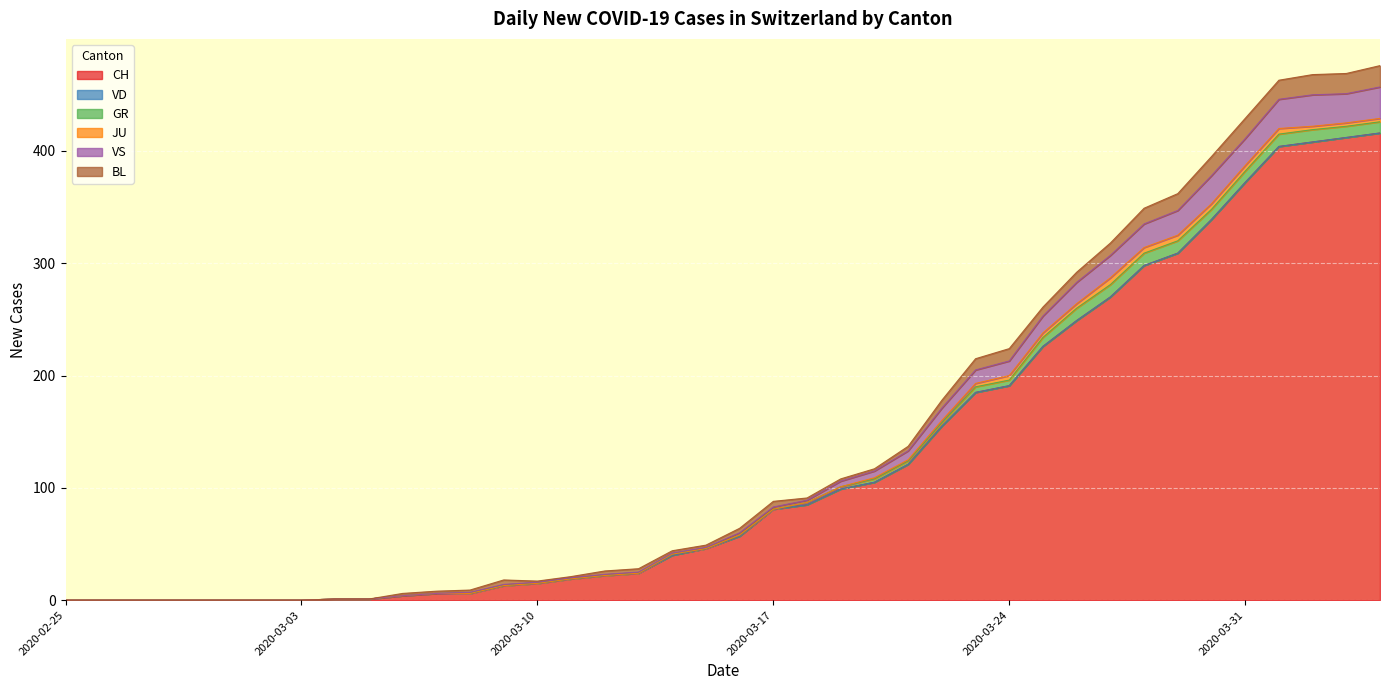

What is the total value across all series at 25?

137